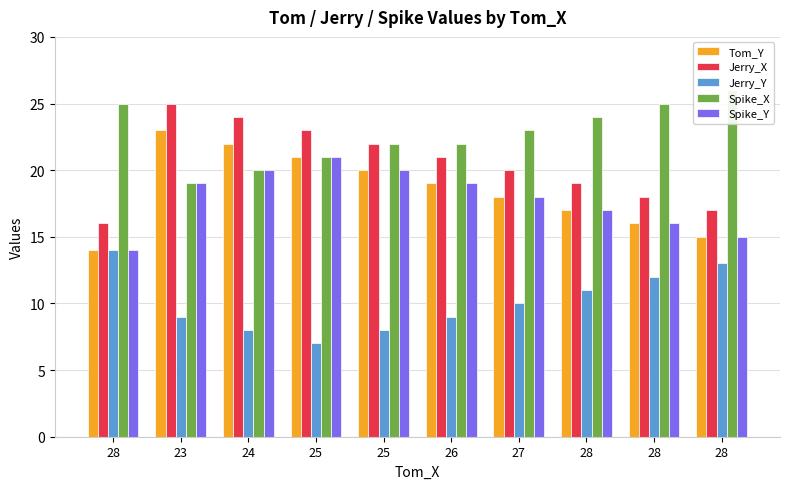

What is the difference between the highest and lowest values at 28?

11